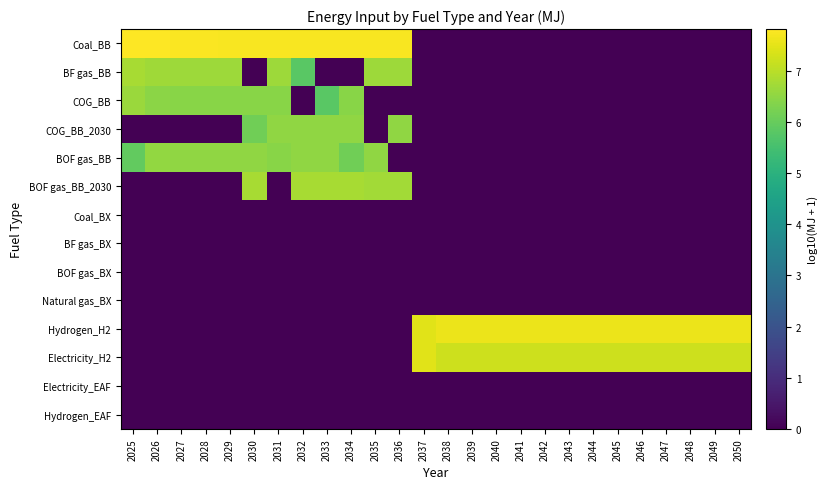

Which series has the largest total across all categories?

Hydrogen_H2